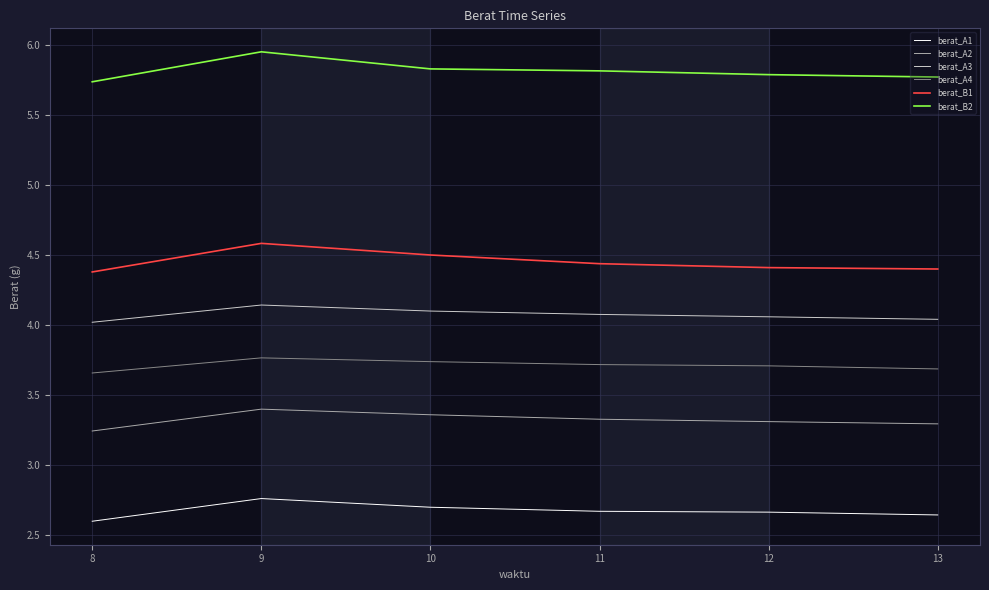

The value of berat_A4 at 11 is 3.7. True or false?

True